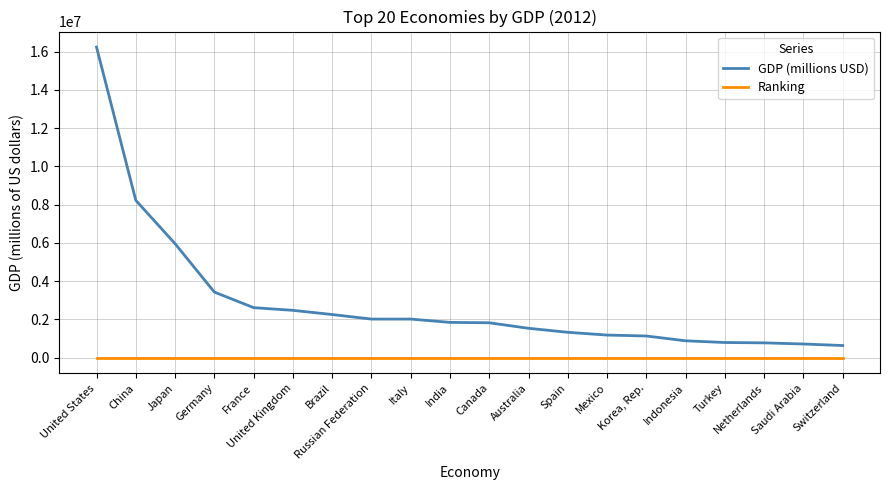

Rank the series by their maximum value, from lowest to highest.

Ranking, GDP (millions USD)